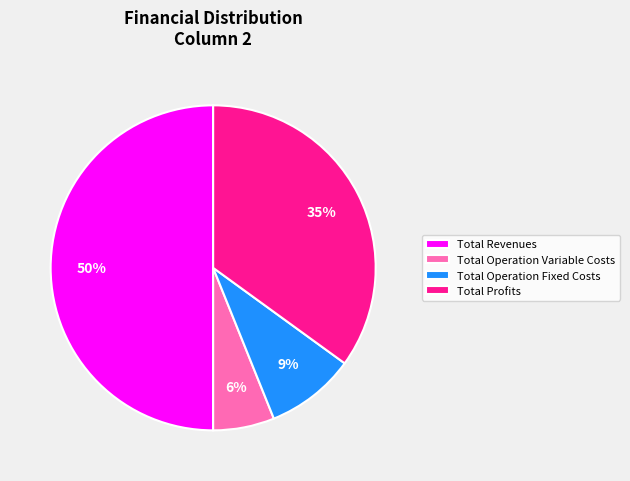

How many segments does this pie chart have?

4